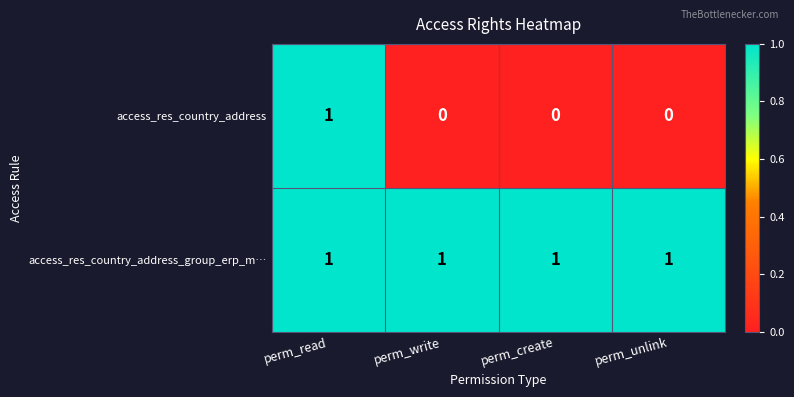

At which label does access_res_country_address reach its peak?

perm_read